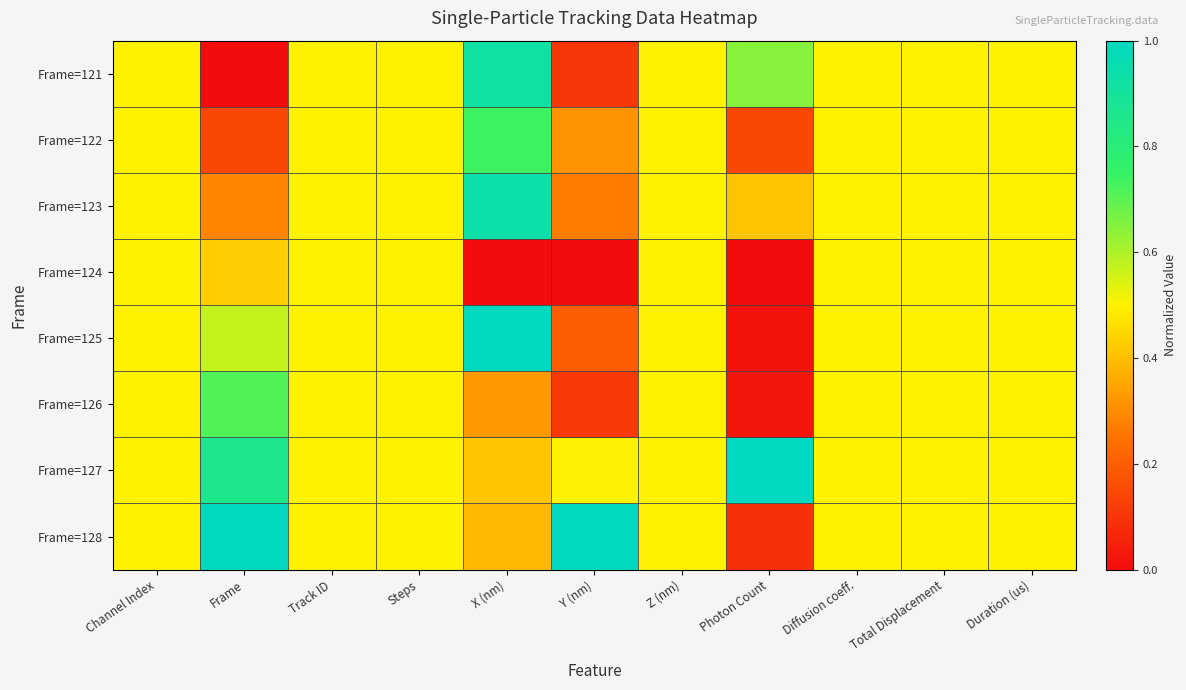

Reading right to left, extract all data points from this chart.

Frame=121: Duration (us)=0.5	Total Displacement=0.5	Diffusion coeff.=0.5	Photon Count=0.6	Z (nm)=0.5	Y (nm)=0.1	X (nm)=0.9	Steps=0.5	Track ID=0.5	Frame=0.0	Channel Index=0.5
Frame=122: Duration (us)=0.5	Total Displacement=0.5	Diffusion coeff.=0.5	Photon Count=0.1	Z (nm)=0.5	Y (nm)=0.3	X (nm)=0.7	Steps=0.5	Track ID=0.5	Frame=0.1	Channel Index=0.5
Frame=123: Duration (us)=0.5	Total Displacement=0.5	Diffusion coeff.=0.5	Photon Count=0.4	Z (nm)=0.5	Y (nm)=0.3	X (nm)=0.9	Steps=0.5	Track ID=0.5	Frame=0.3	Channel Index=0.5
Frame=124: Duration (us)=0.5	Total Displacement=0.5	Diffusion coeff.=0.5	Photon Count=0.0	Z (nm)=0.5	Y (nm)=0.0	X (nm)=0.0	Steps=0.5	Track ID=0.5	Frame=0.4	Channel Index=0.5
Frame=125: Duration (us)=0.5	Total Displacement=0.5	Diffusion coeff.=0.5	Photon Count=0.0	Z (nm)=0.5	Y (nm)=0.2	X (nm)=1.0	Steps=0.5	Track ID=0.5	Frame=0.6	Channel Index=0.5
Frame=126: Duration (us)=0.5	Total Displacement=0.5	Diffusion coeff.=0.5	Photon Count=0.0	Z (nm)=0.5	Y (nm)=0.1	X (nm)=0.3	Steps=0.5	Track ID=0.5	Frame=0.7	Channel Index=0.5
Frame=127: Duration (us)=0.5	Total Displacement=0.5	Diffusion coeff.=0.5	Photon Count=1.0	Z (nm)=0.5	Y (nm)=0.5	X (nm)=0.4	Steps=0.5	Track ID=0.5	Frame=0.9	Channel Index=0.5
Frame=128: Duration (us)=0.5	Total Displacement=0.5	Diffusion coeff.=0.5	Photon Count=0.1	Z (nm)=0.5	Y (nm)=1.0	X (nm)=0.4	Steps=0.5	Track ID=0.5	Frame=1.0	Channel Index=0.5